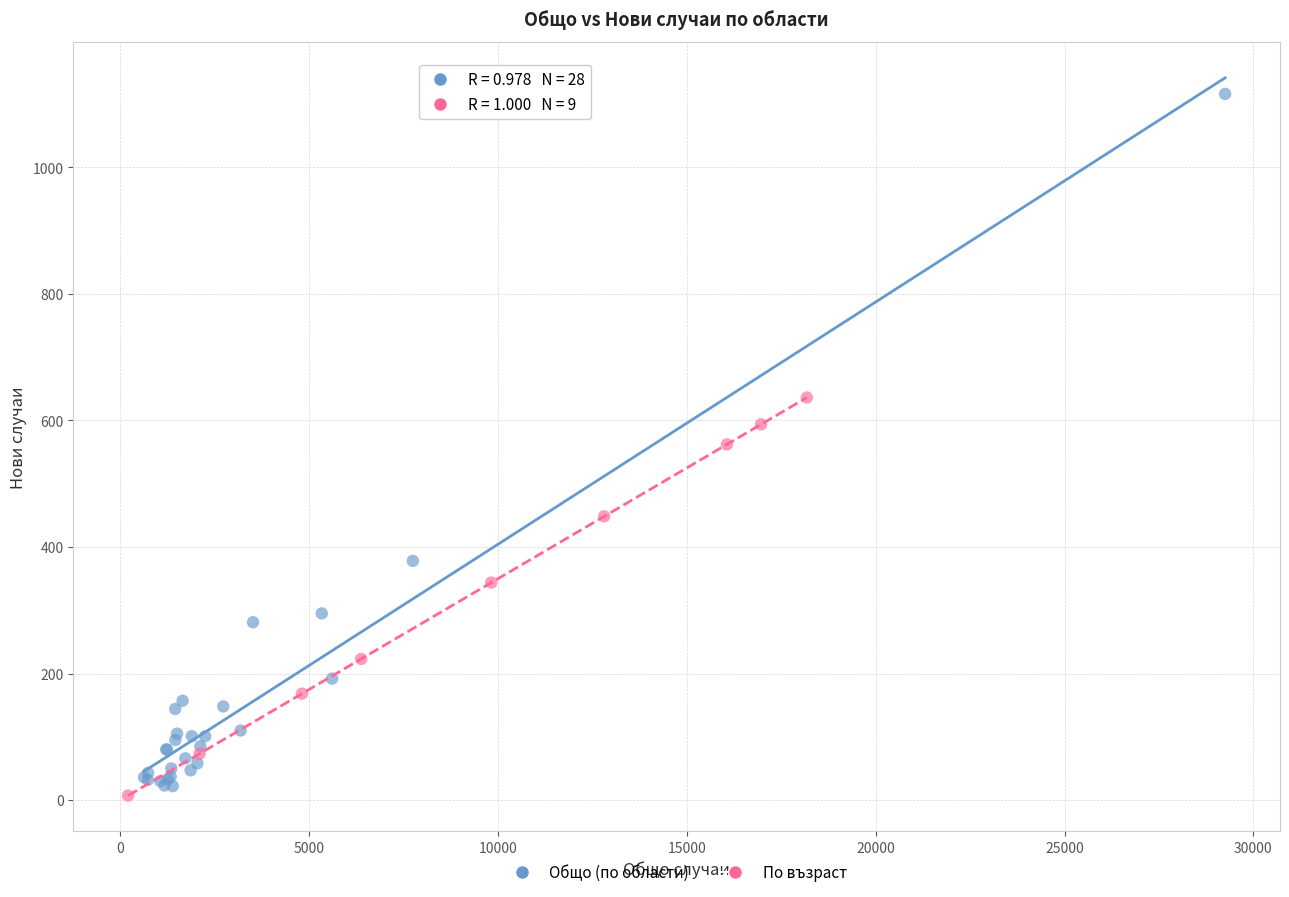

Which series reaches the maximum Y coordinate?

Общо (по области)